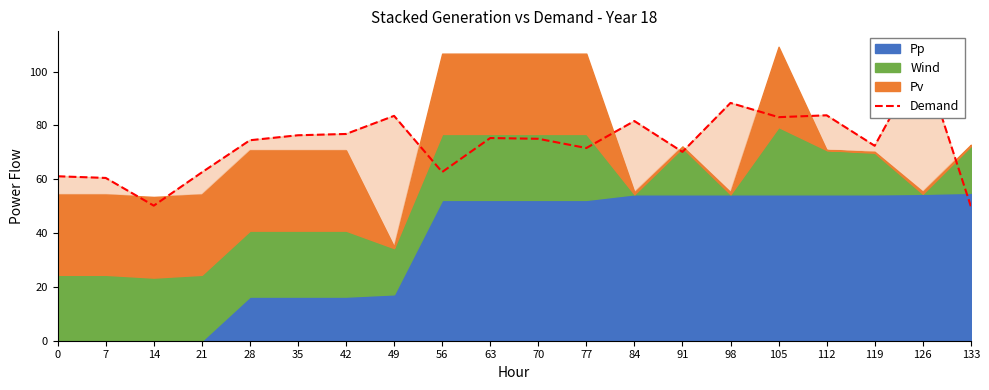

What is the difference between the maximum and second lowest values?

54.8